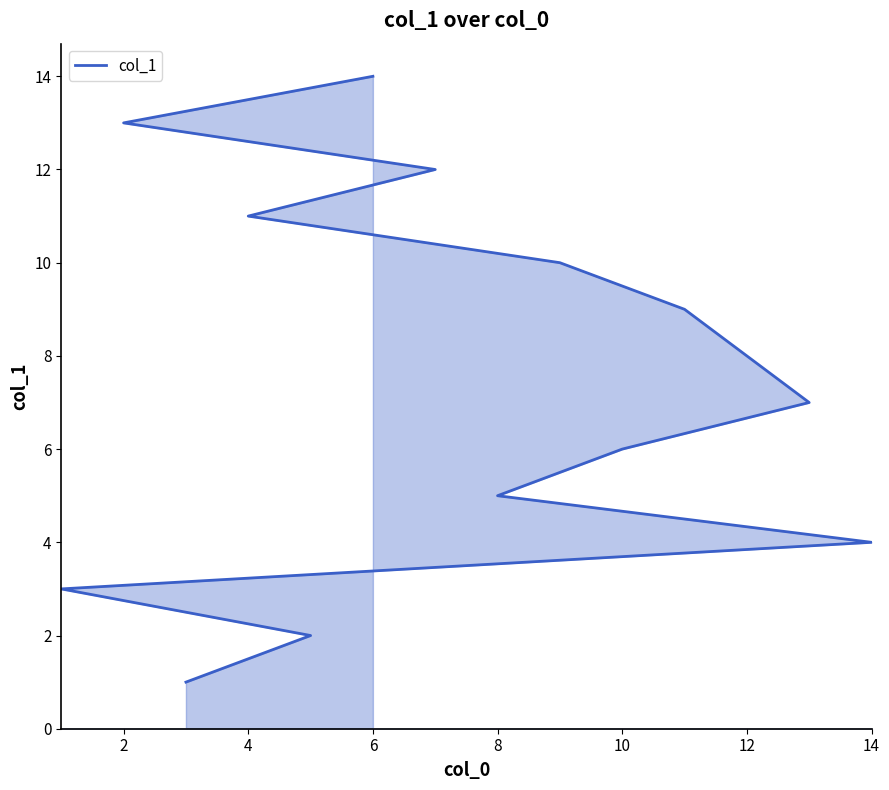

What is the value of the 5th point from the left?

5